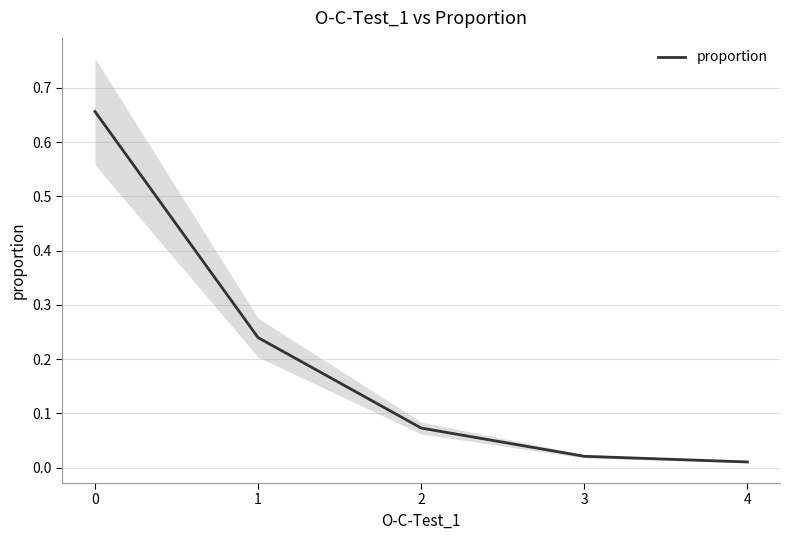

What is the change in value from 1 to 3?

-0.2